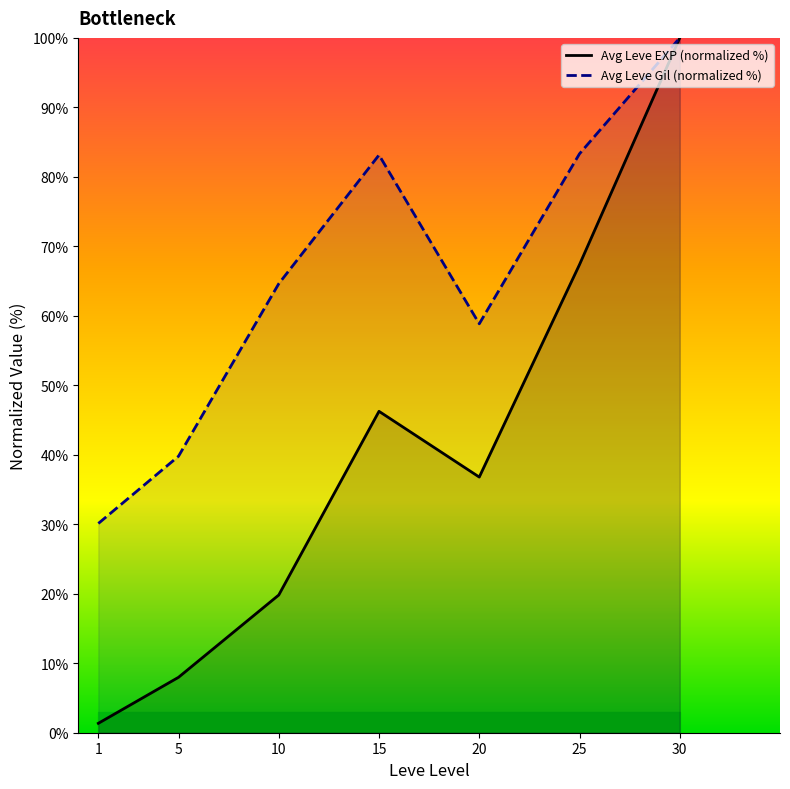

How many distinct data groups are displayed?

2